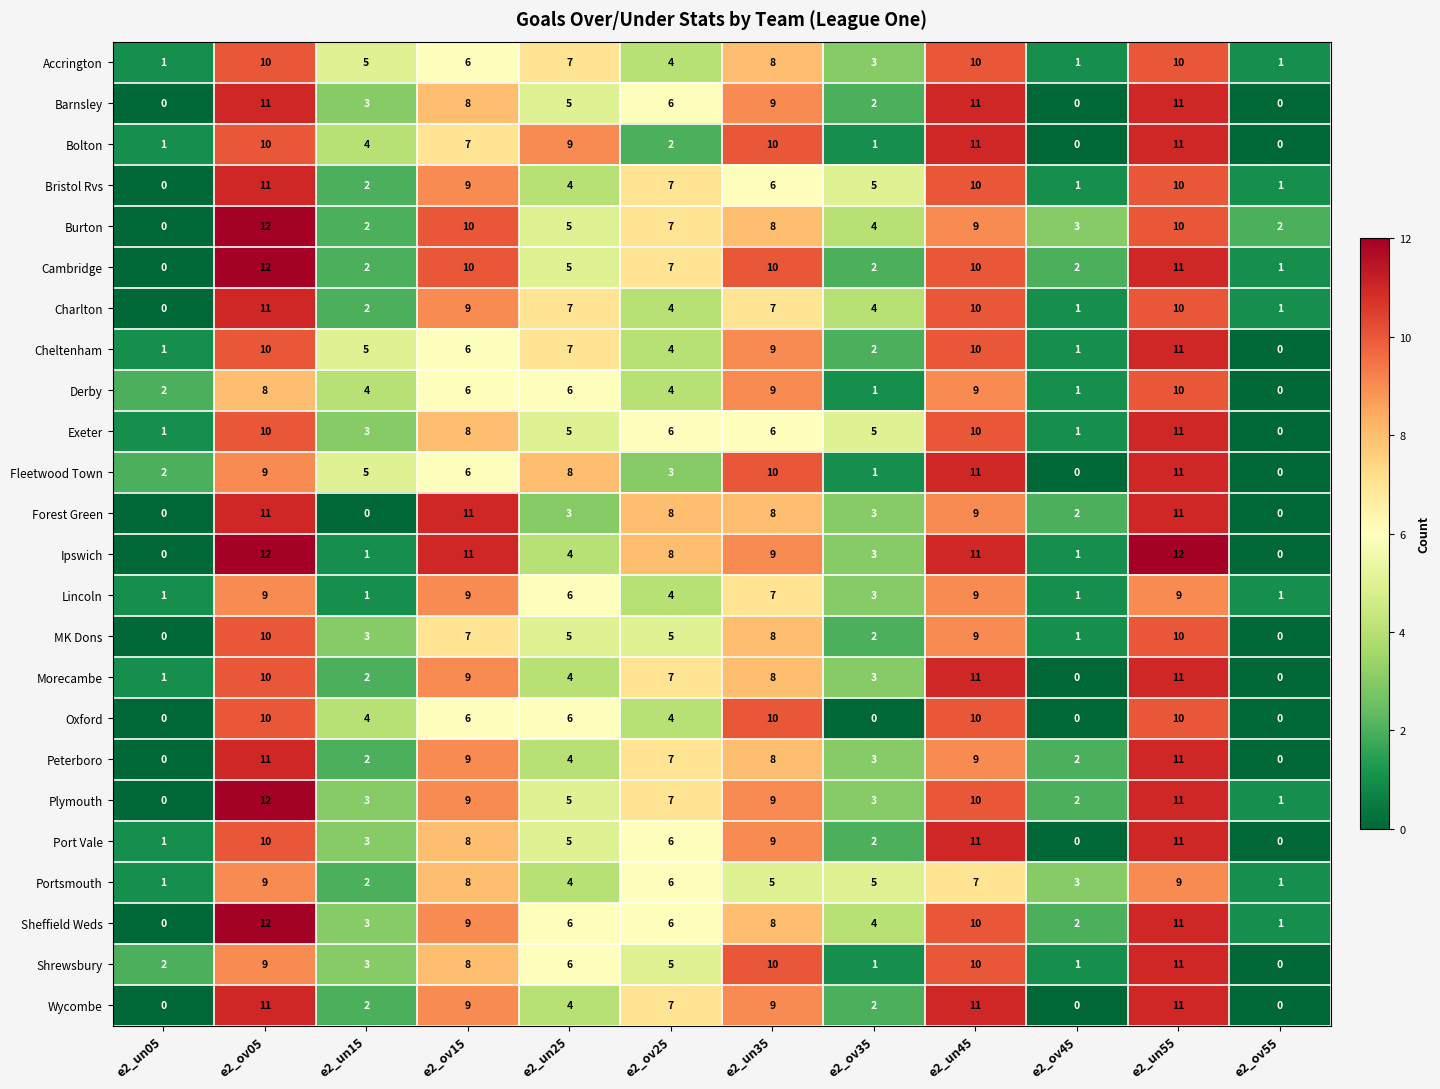

What is the spread (max minus min) of values at e2_un45?

4